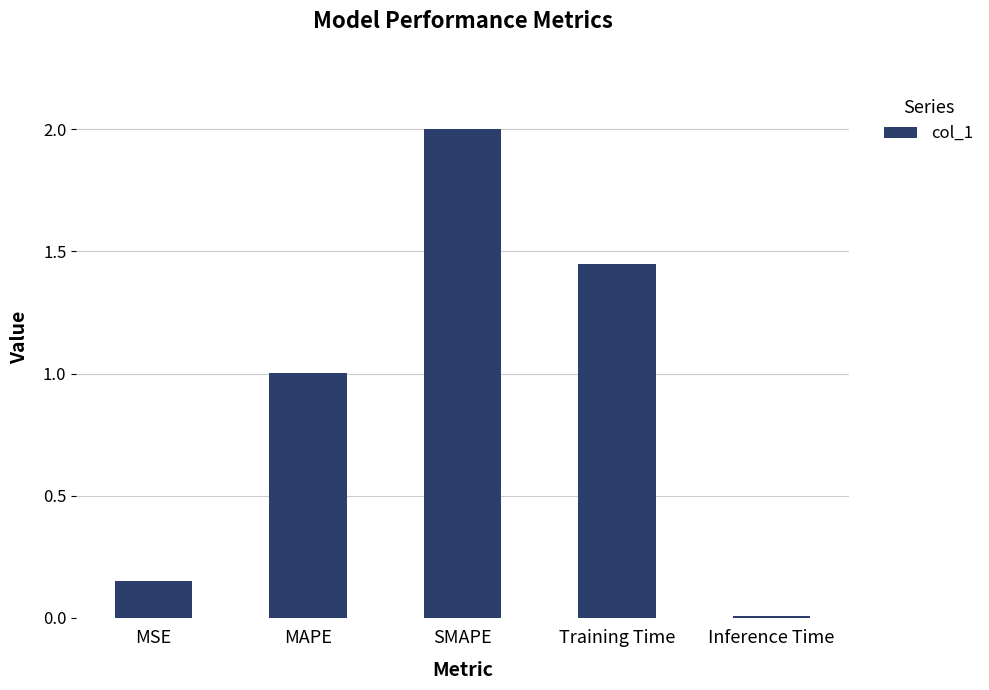

What is the value of the 3rd bar from the left?

2.0